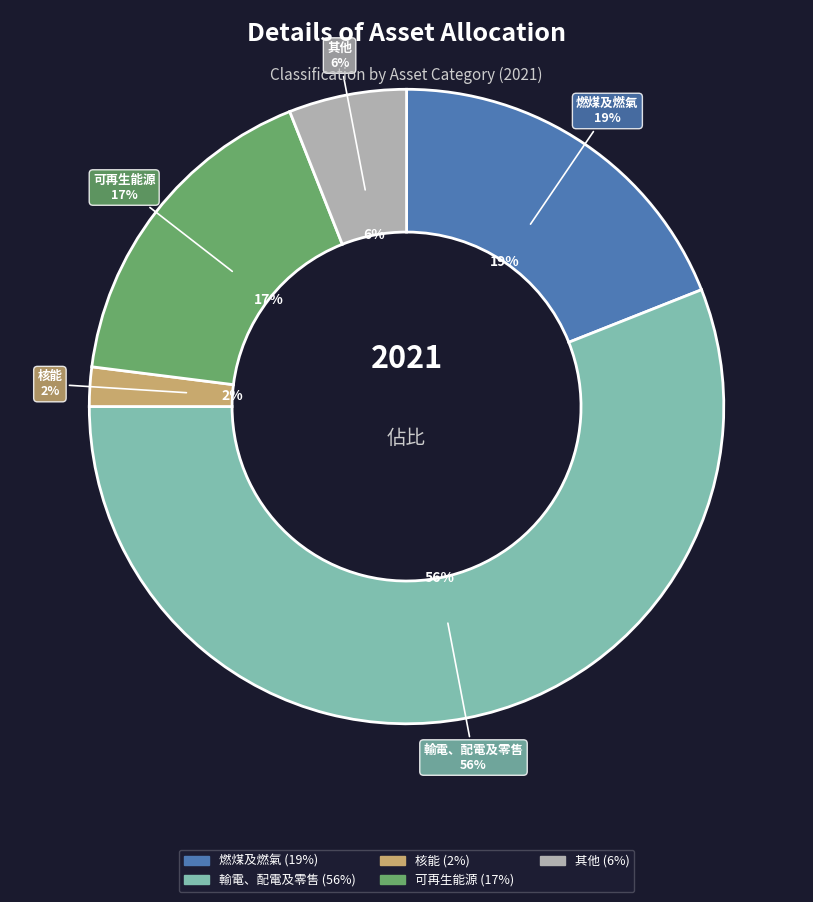

To the nearest percent, what portion does 燃煤及燃氣 represent?

19%